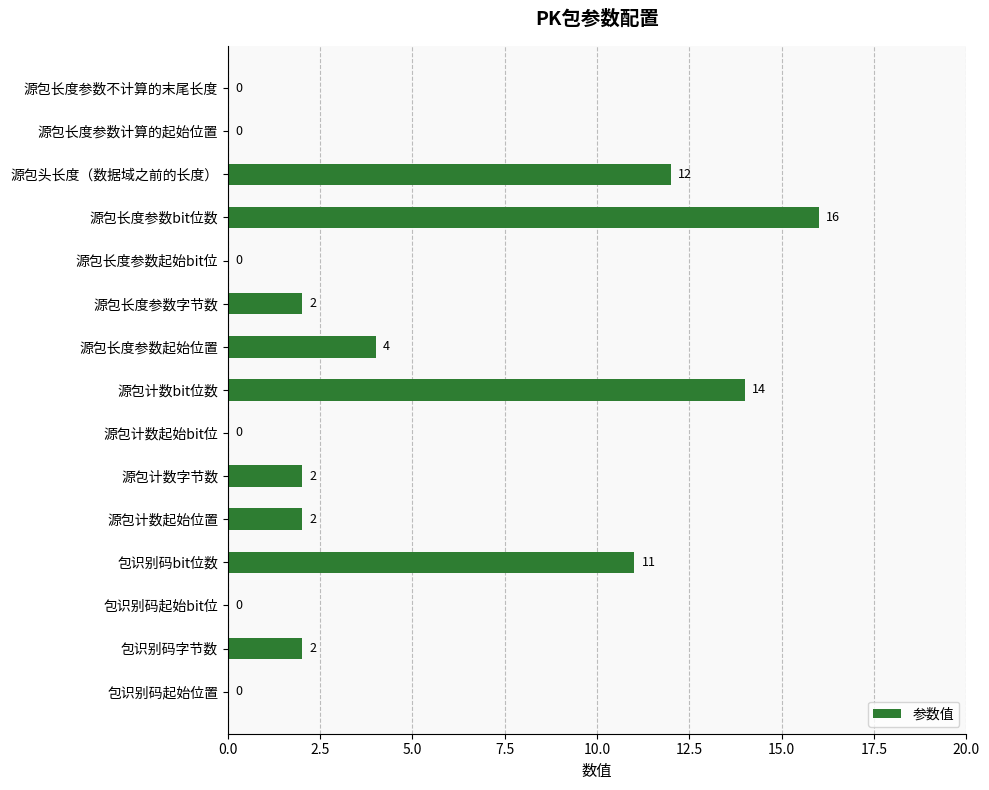

Which has a higher value, 源包计数起始bit位 or 源包长度参数字节数?

源包长度参数字节数